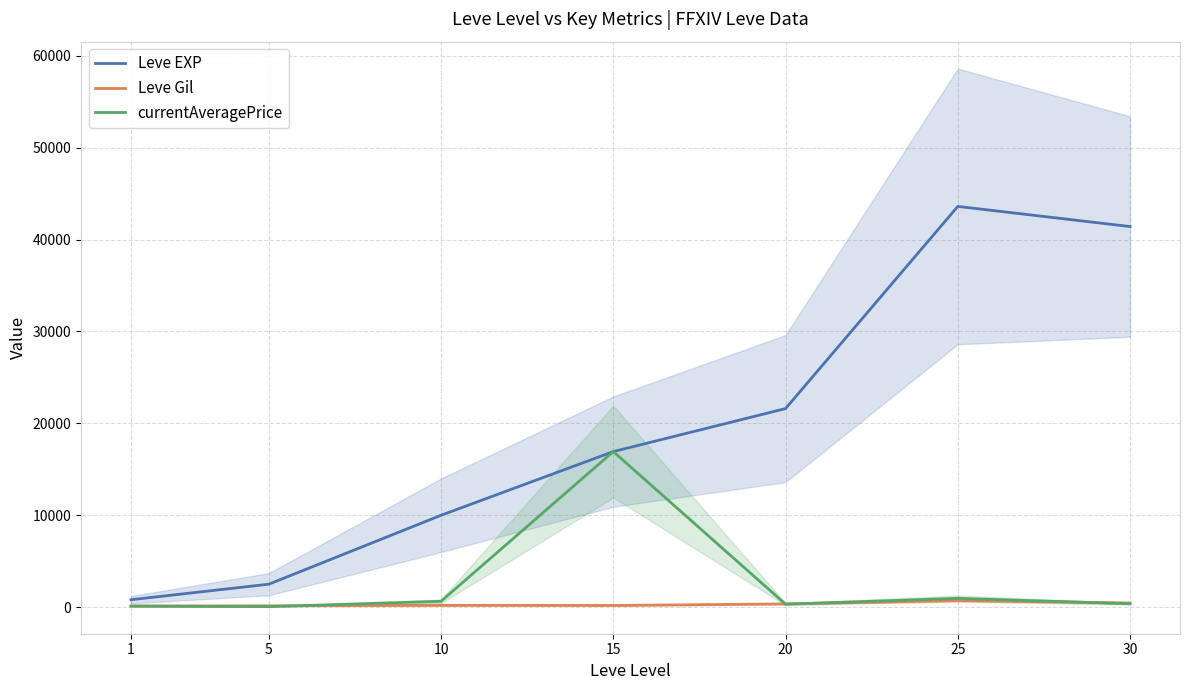

At which category is the sum across all series the highest?

25